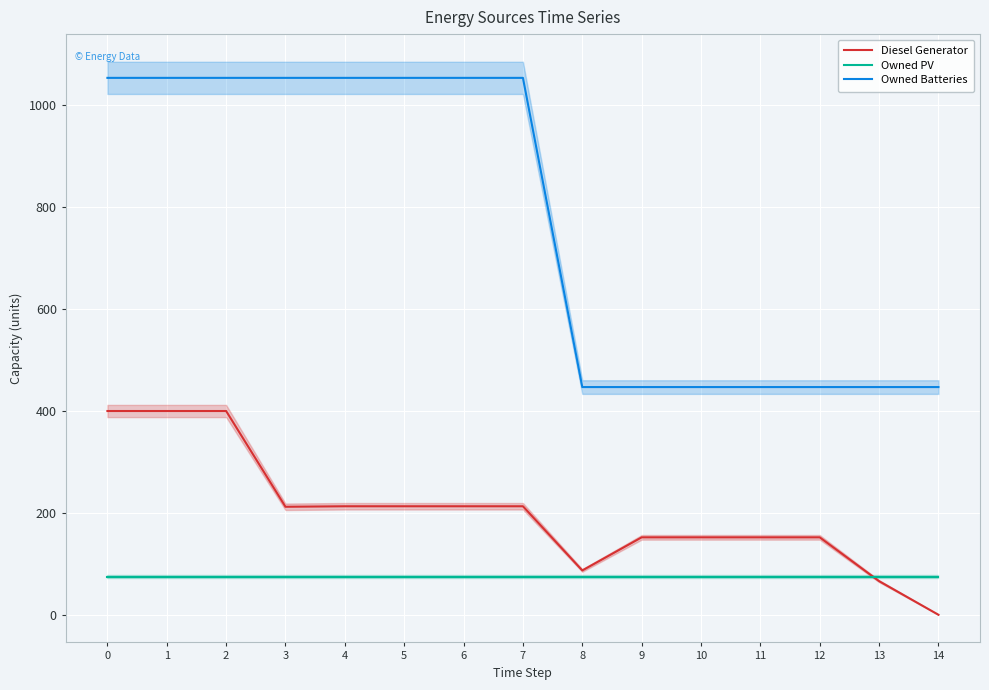

What are all the series names shown in the legend?

Diesel Generator, Owned PV, Owned Batteries